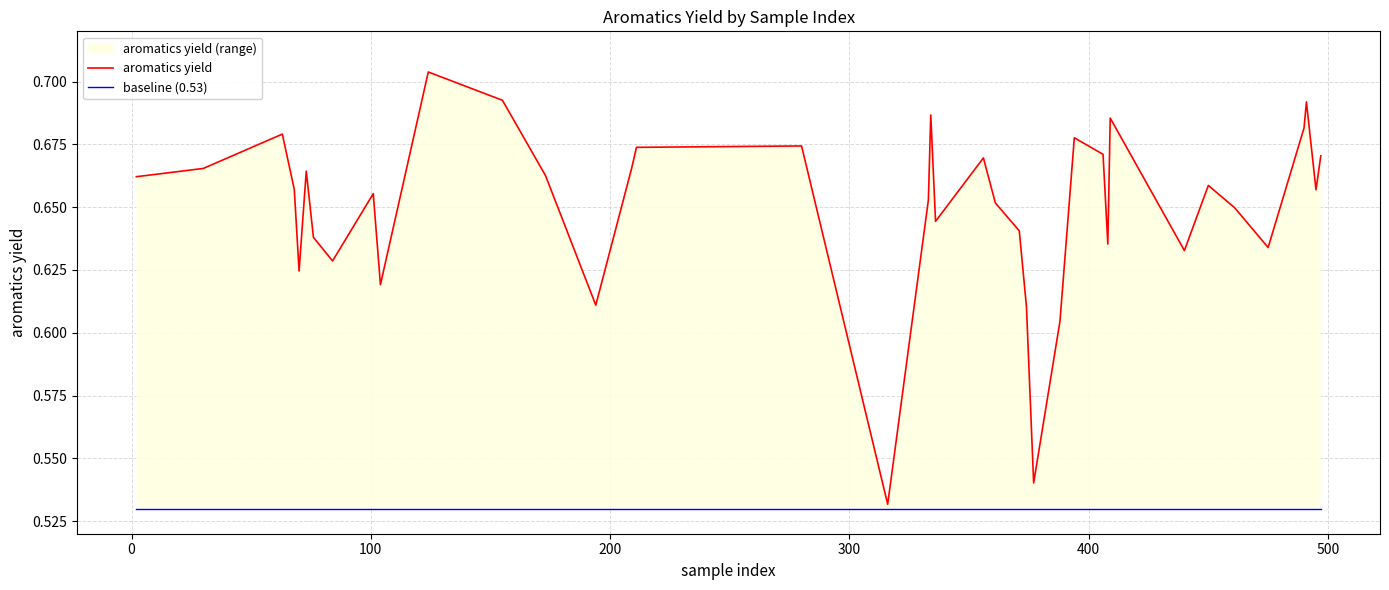

Does the chart have visible grid lines?

Yes